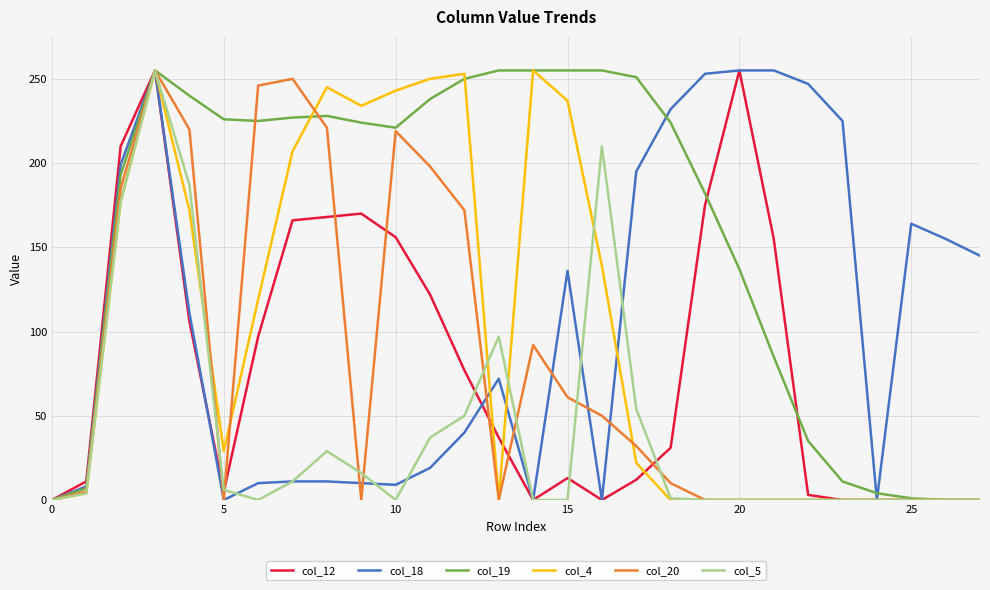

How many lines are shown in the chart?

6